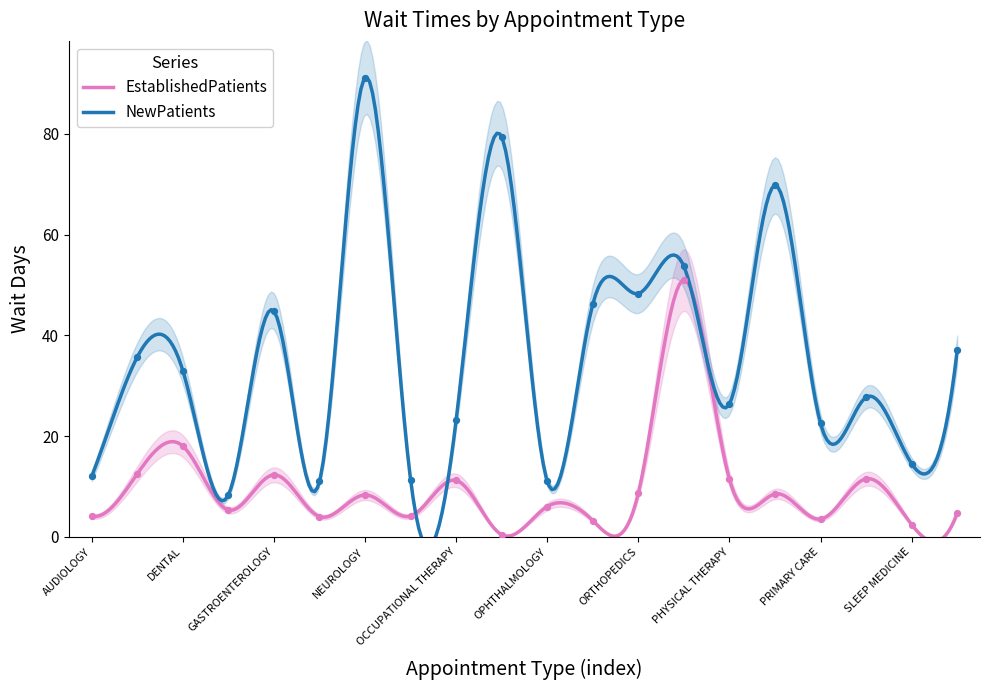

Which series has the largest Y range (max minus min)?

NewPatients